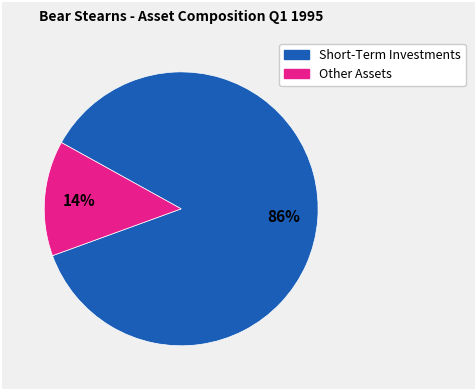

How many slices are in this pie chart?

2